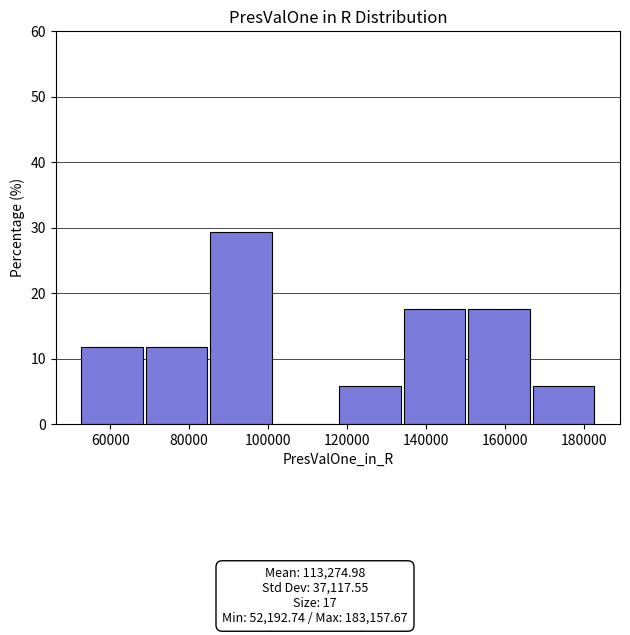

Reading left to right, list every bar in this chart as the range it spans on the x-axis followed by its height. Neither the bar edges nor the heights are printed on the chart, so give them approximately, as read against the axes.

52000 to 68000: 12
68000 to 84000: 12
84000 to 102000: 29
102000 to 118000: 0
118000 to 134000: 6
134000 to 150000: 18
150000 to 166000: 18
166000 to 184000: 6